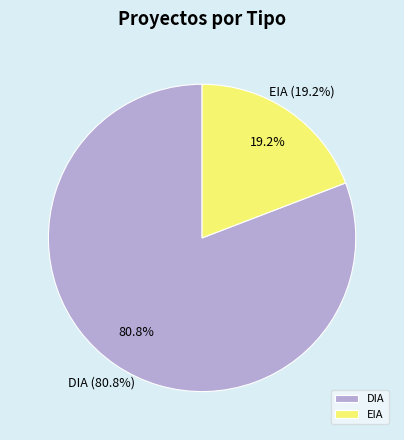

How many segments does this pie chart have?

2